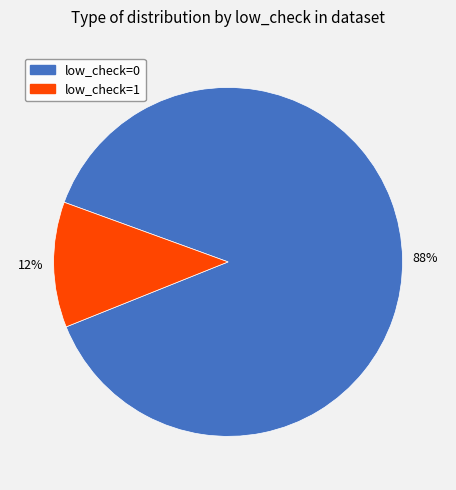

Is it true that low_check=0 is 88% of the pie?

True